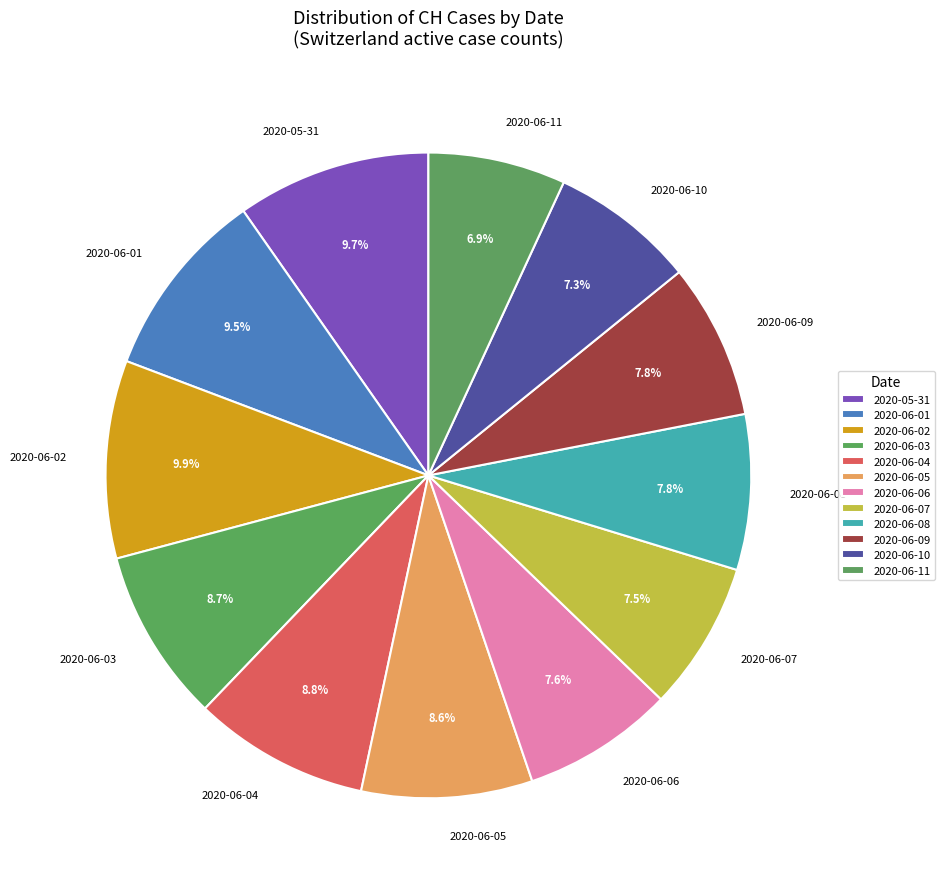

Does any single category account for the majority?

No